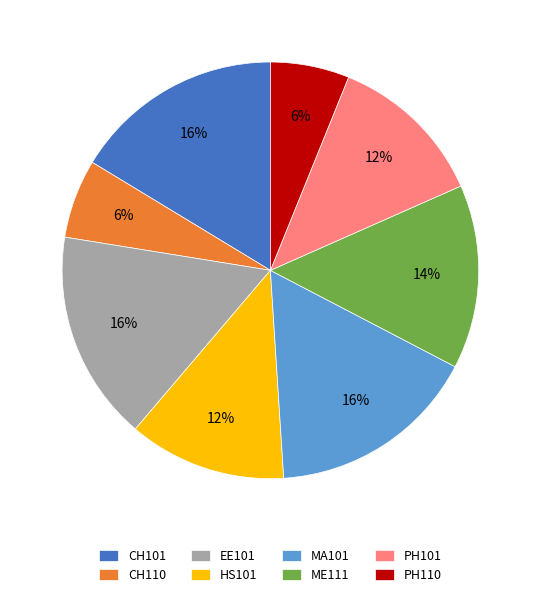

Approximately how many times larger is the value at CH101 compared to PH110?

2.7